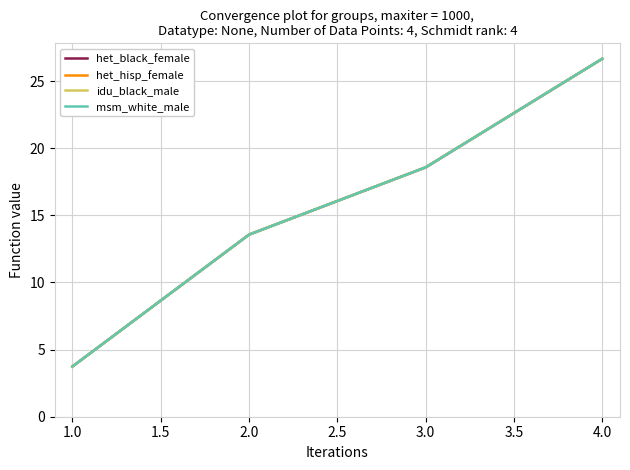

What is the smallest value displayed?

3.7